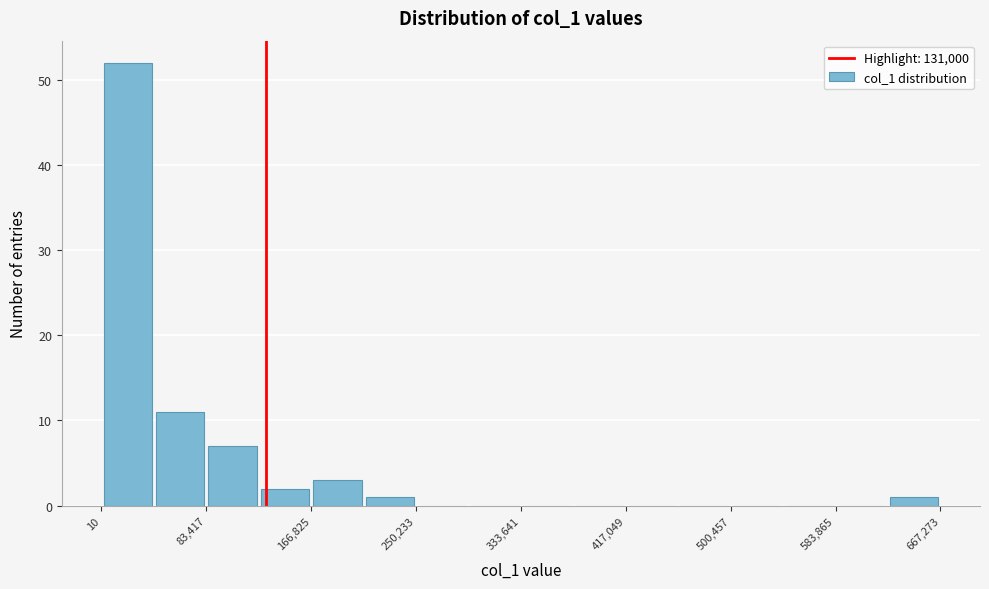

Reading left to right, list every bar in this chart as the range it spans on the x-axis followed by its height. Neither the bar edges nor the heights are printed on the chart, so give them approximately, as read against the axes.

0 to 40000: 52
40000 to 80000: 11
80000 to 130000: 7
130000 to 170000: 2
170000 to 210000: 3
210000 to 250000: 1
250000 to 290000: 0
290000 to 330000: 0
330000 to 380000: 0
380000 to 420000: 0
420000 to 460000: 0
460000 to 500000: 0
500000 to 540000: 0
540000 to 580000: 0
580000 to 630000: 0
630000 to 670000: 1